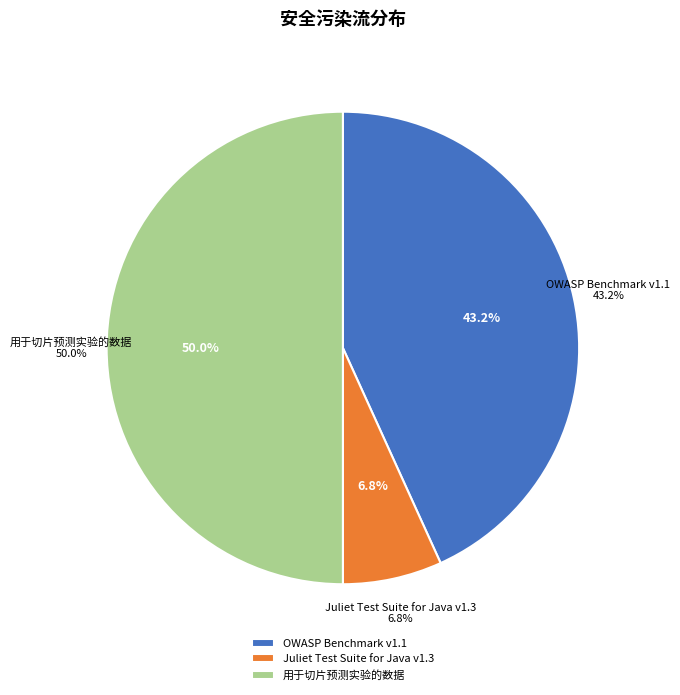

How many slices are in this pie chart?

3